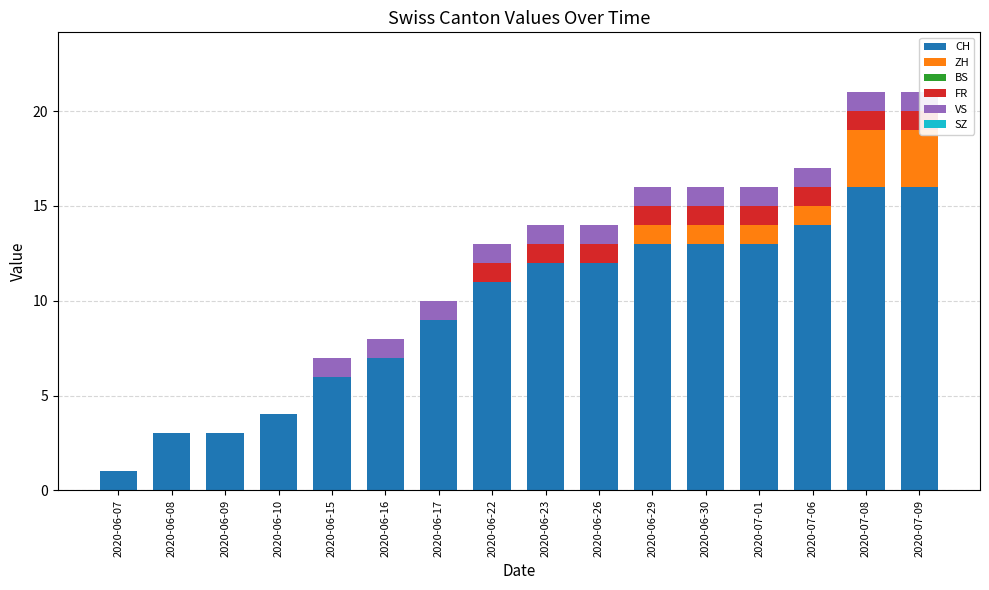

Reading right to left, transcribe all the data shown in this chart.

CH: 16	16	14	13	13	13	12	12	11	9	7	6	4	3	3	1
ZH: 3	3	1	1	1	1	0	0	0	0	0	0	0	0	0	0
BS: 0	0	0	0	0	0	0	0	0	0	0	0	0	0	0	0
FR: 1	1	1	1	1	1	1	1	1	0	0	0	0	0	0	0
VS: 1	1	1	1	1	1	1	1	1	1	1	1	0	0	0	0
SZ: 0	0	0	0	0	0	0	0	0	0	0	0	0	0	0	0